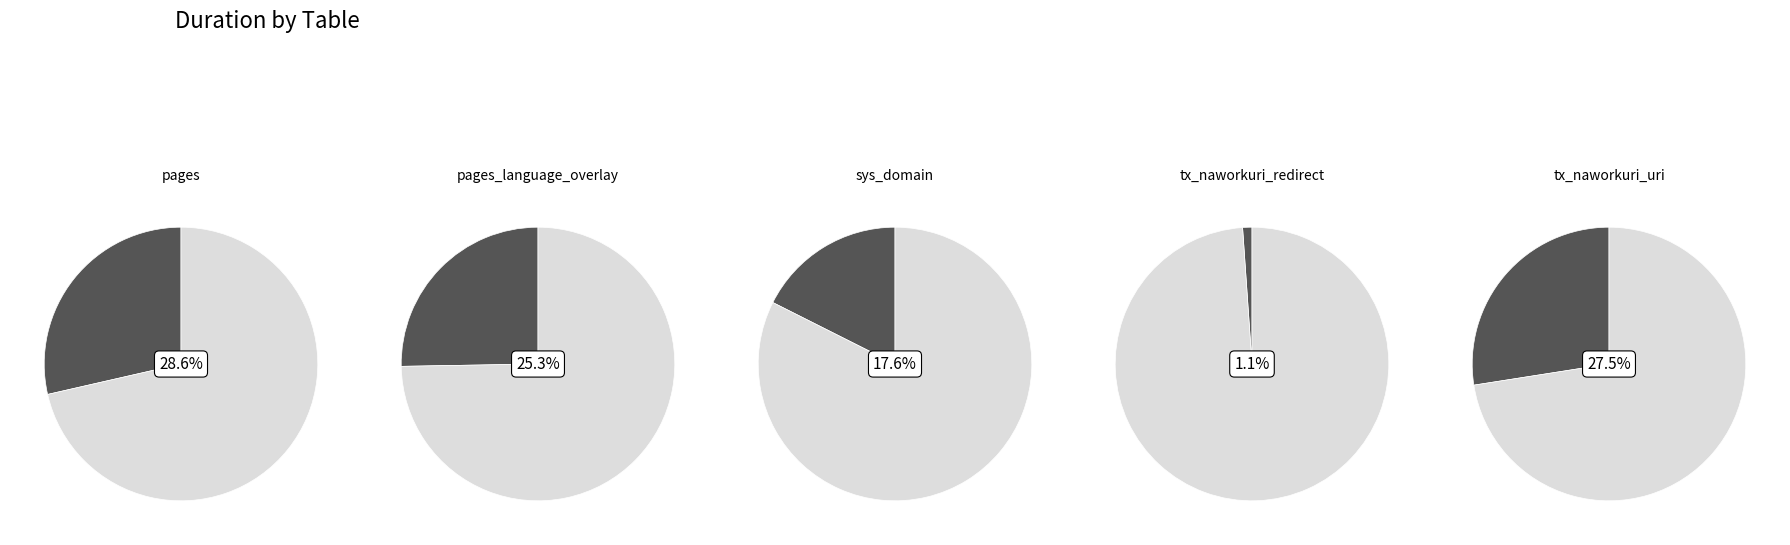

Is tx_naworkuri_redirect the majority of the pie?

No